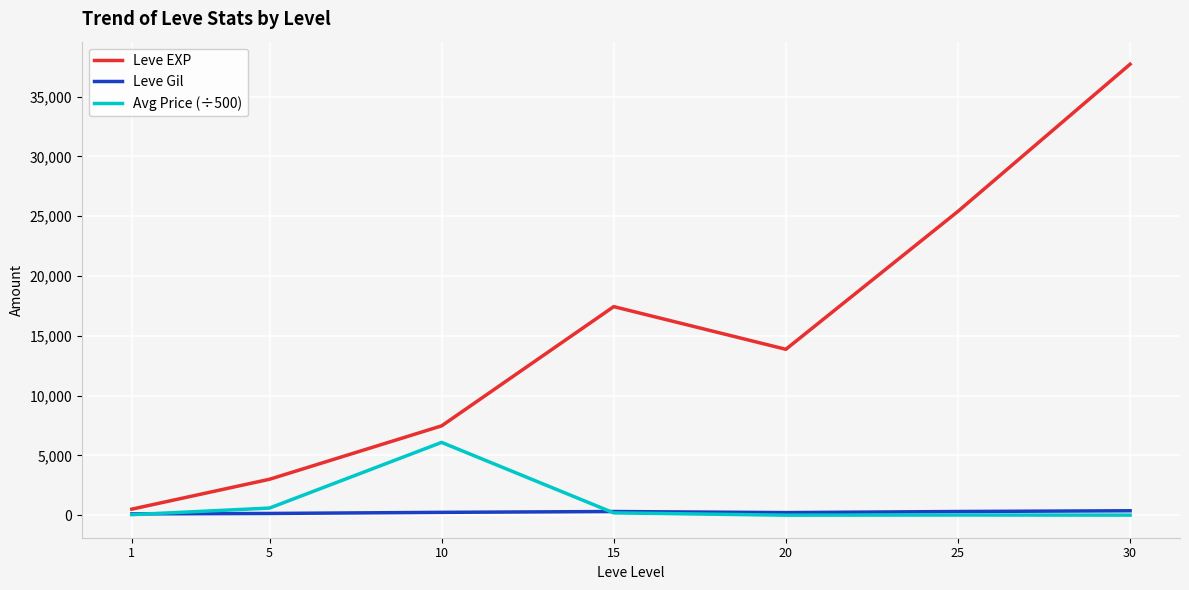

Which series has the widest spread of values?

Leve EXP